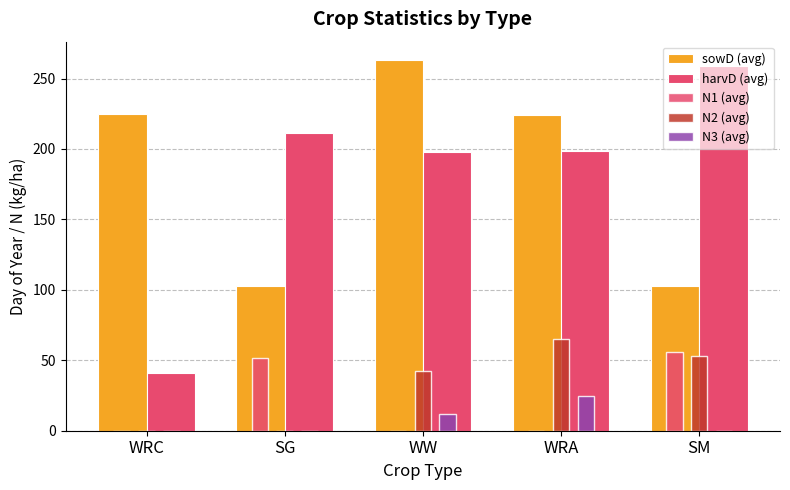

What is the label of the 5th bar from the left?

SM